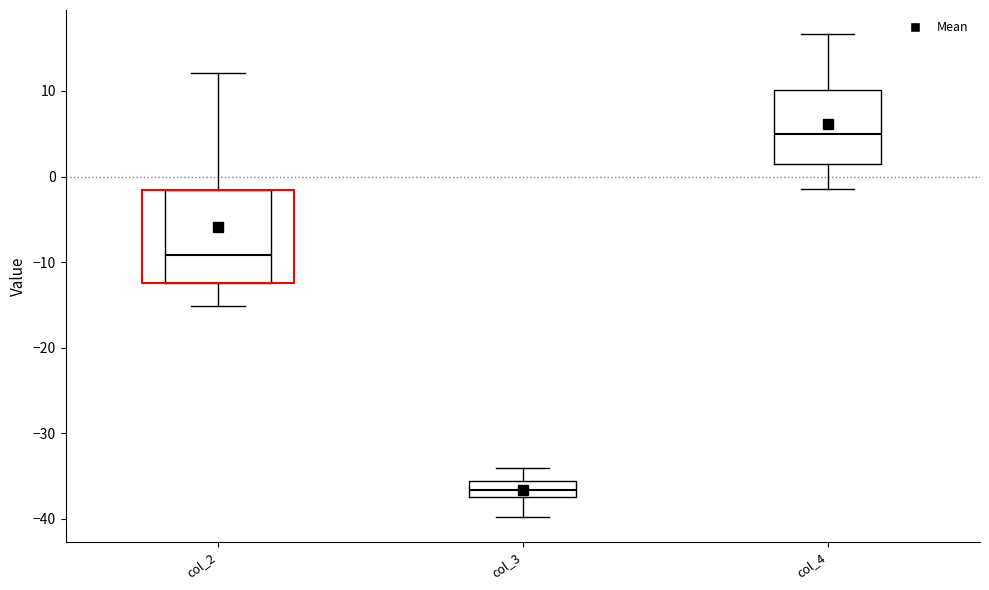

Reading left to right, read every box against the y-axis: the position of its median line, the range the box covers, and the ends of its whiskers. The values are not printed on the chart, so give them approximately, as read against the axis.

col_2: median -9, box -12 to -2, whiskers -15 to 12
col_3: median -37 (inside the box), box -37 to -36, whiskers -40 to -34
col_4: median 5, box 1 to 10, whiskers -1 to 17